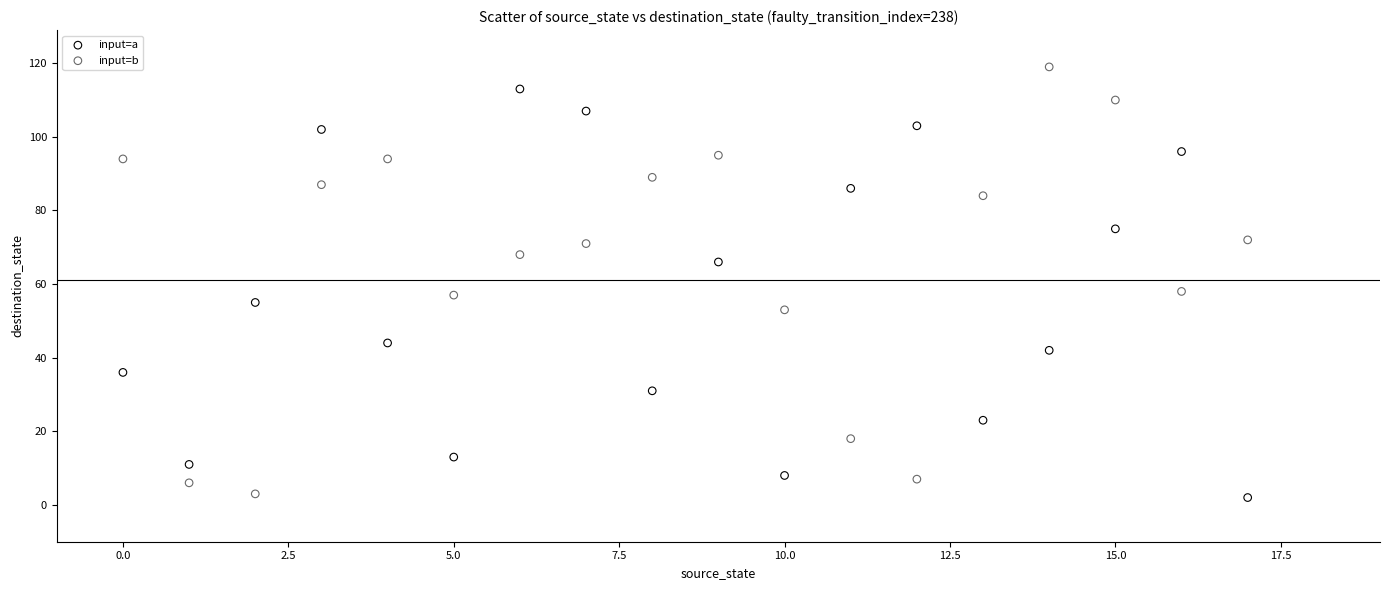

Which series contains the highest Y value?

input=b